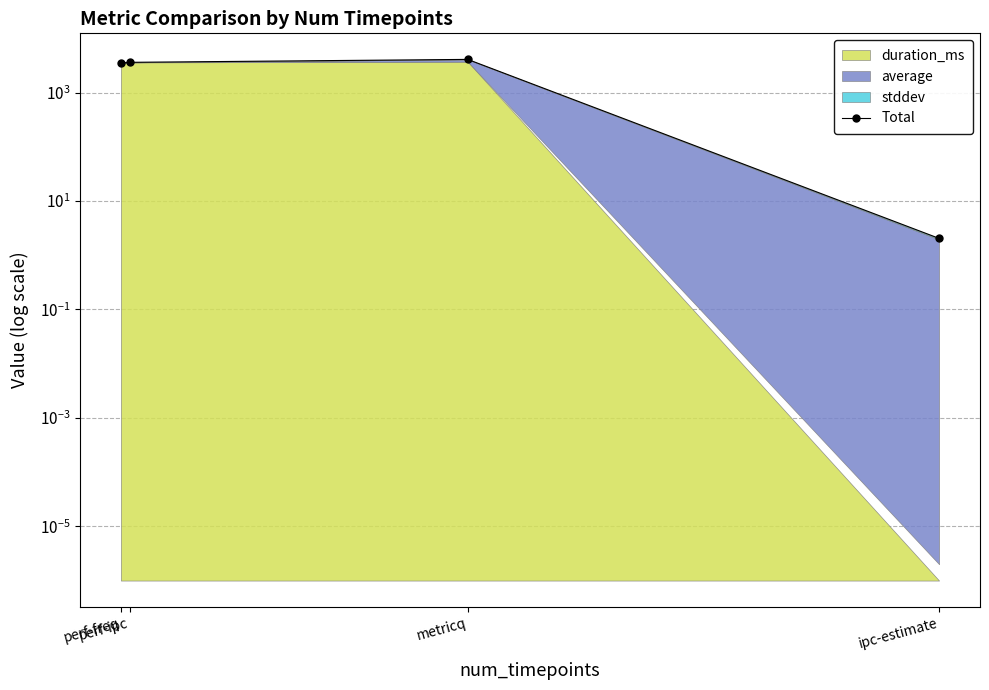

What position from the right is perf-freq?

4